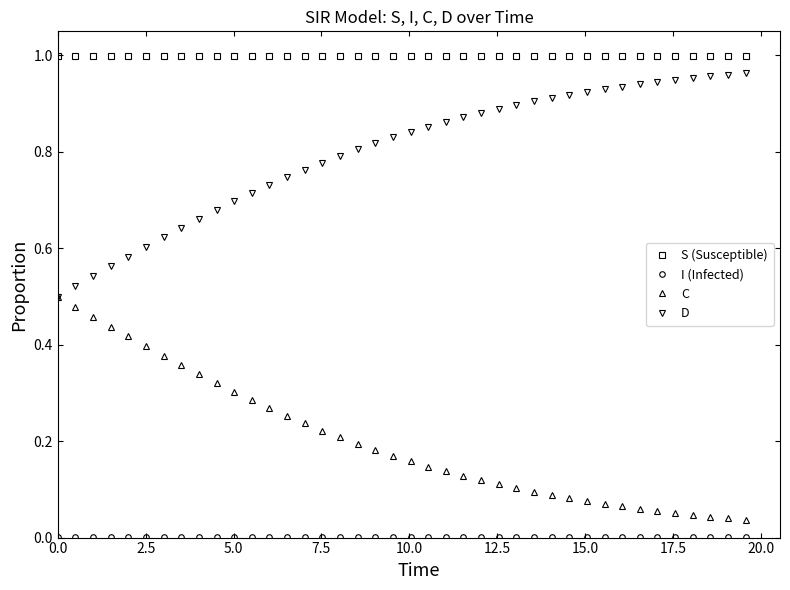

At how many categories does at least one series exceed 0?

40